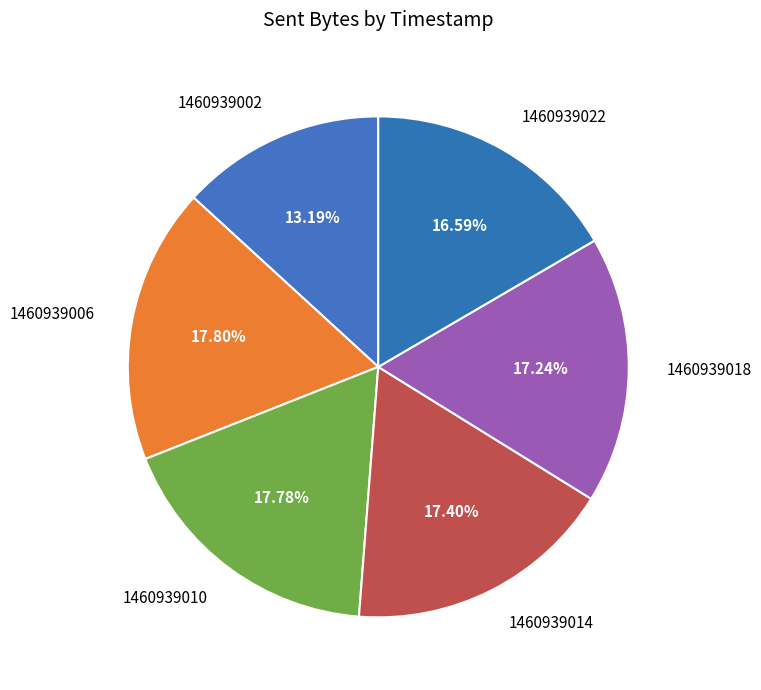

Between 1460939002 and 1460939014, which is larger?

1460939014